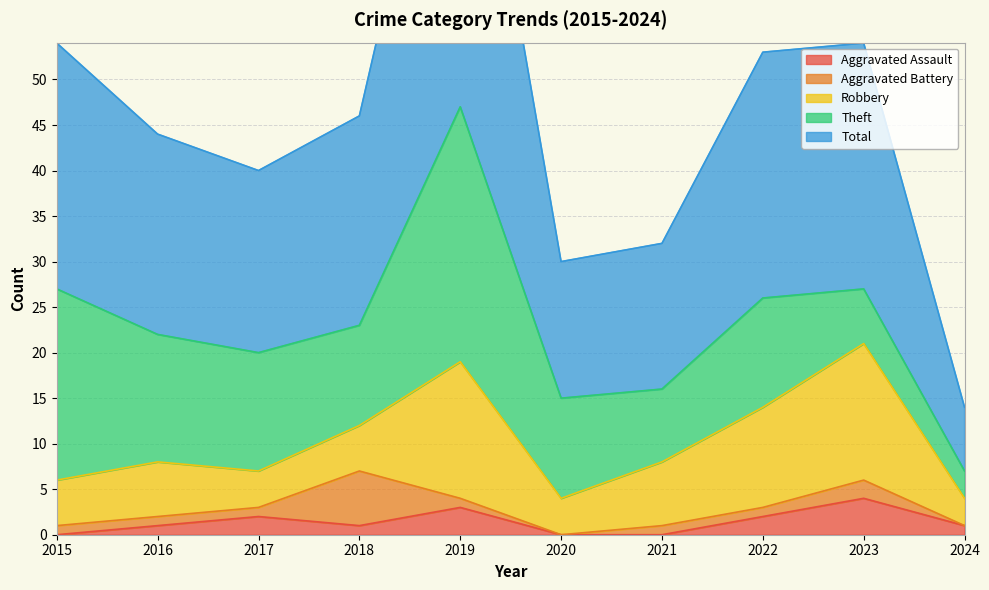

True or false: Total and Aggravated Assault cross at least once.

False